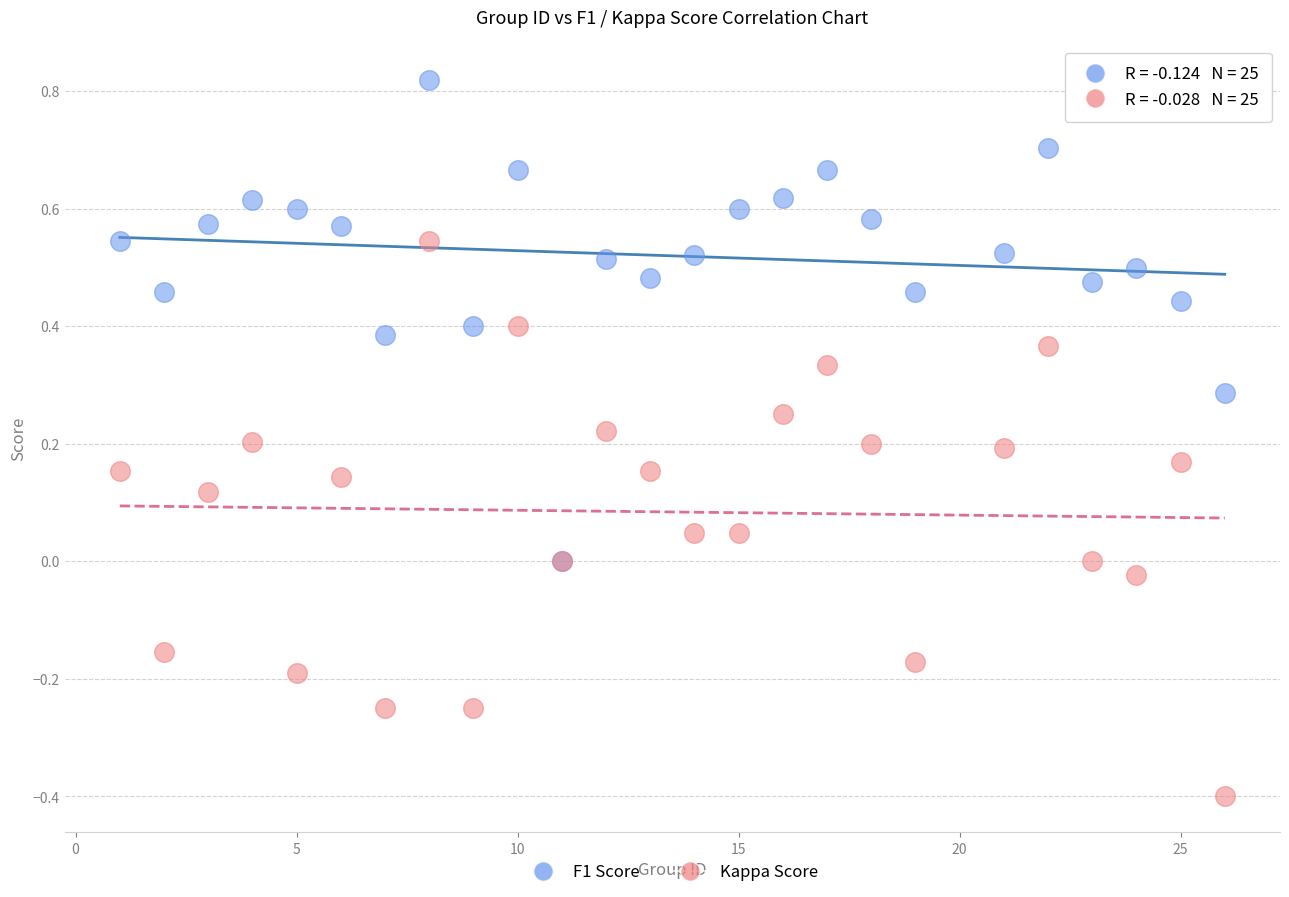

Which series reaches the minimum Y coordinate?

Kappa Score